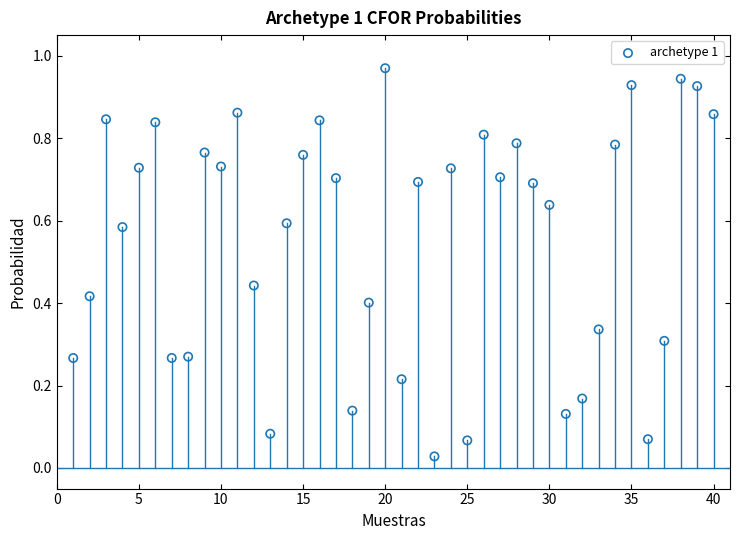

What is the range of X values (max minus min)?

39.0